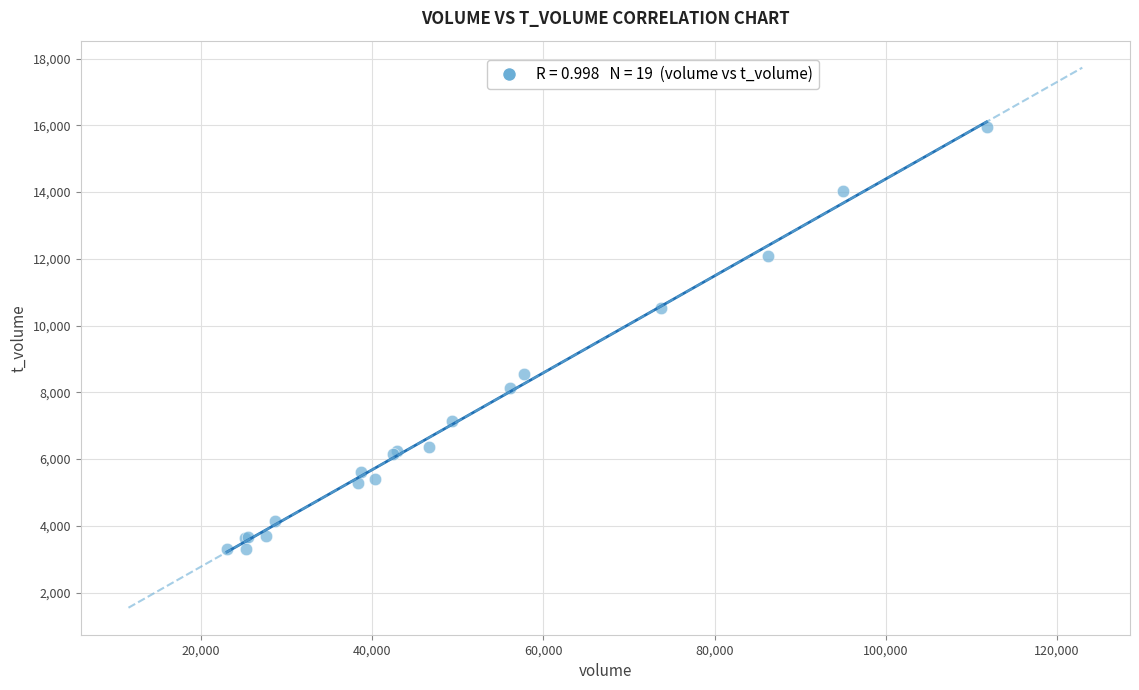

What Y value in the scatter plot is closest to 9631?

10519